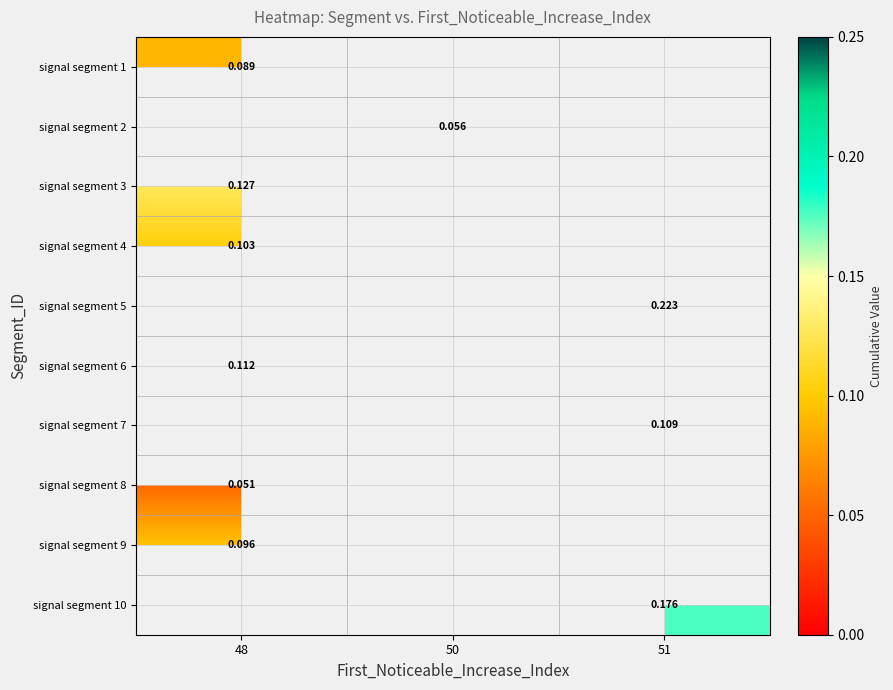

Count the number of categories in the chart.

3